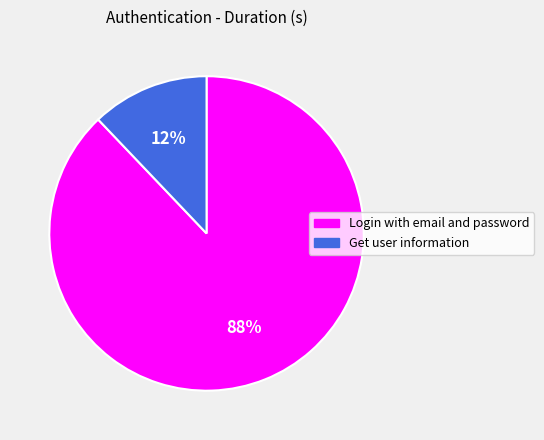

Is the sum of Get user information and Login with email and password greater than half?

Yes